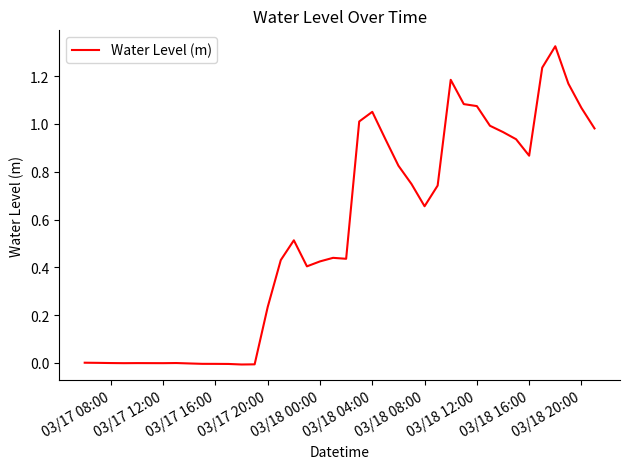

How many lines are shown in the chart?

1